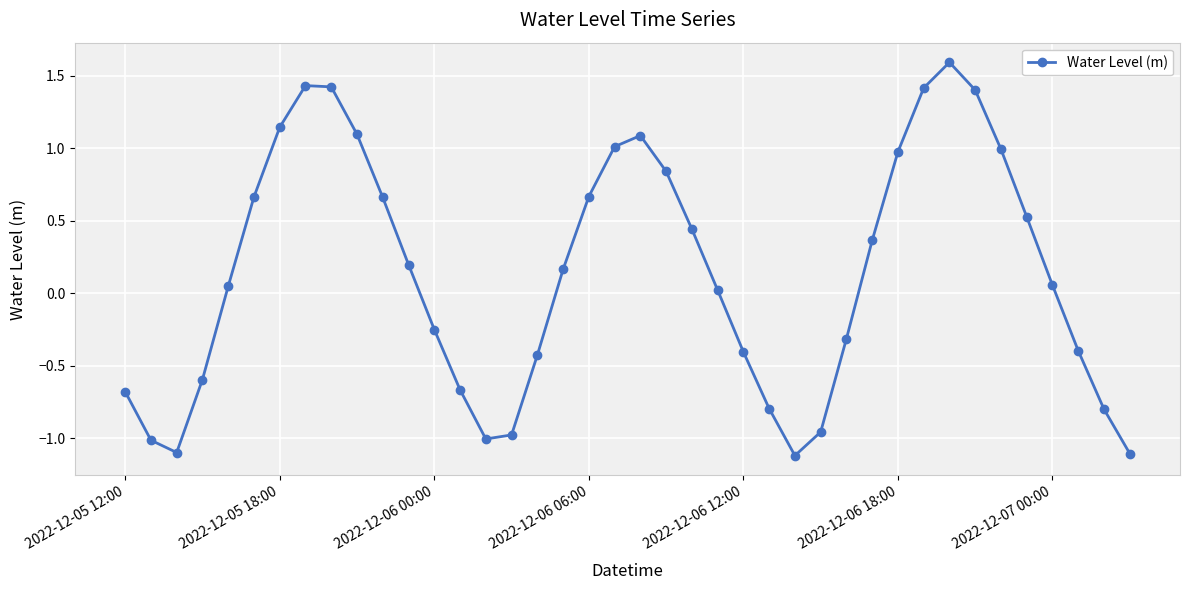

Does the chart have visible grid lines?

Yes